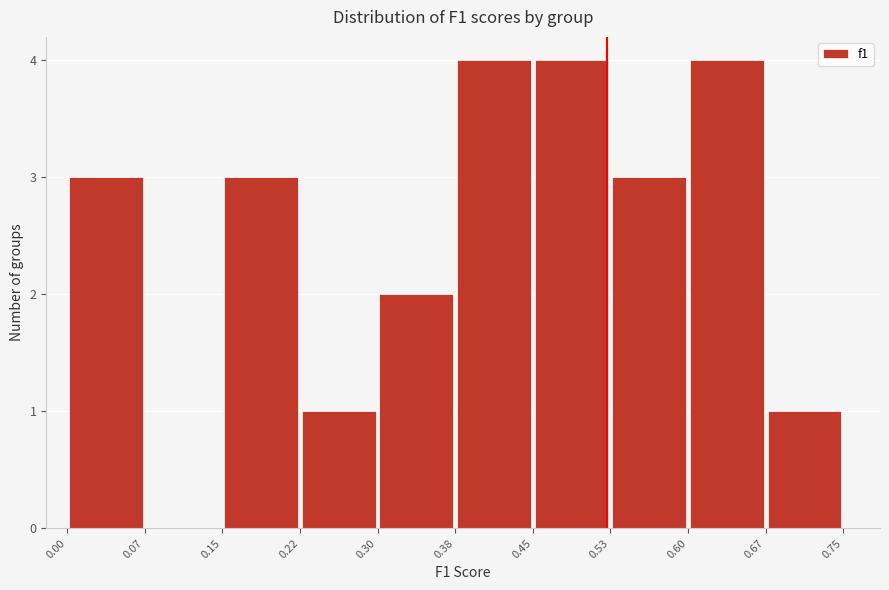

How tall is the bar that spans 0.30 to 0.38 on the x-axis? The values are not printed on the chart, so give them approximately, as read against the axis.

2